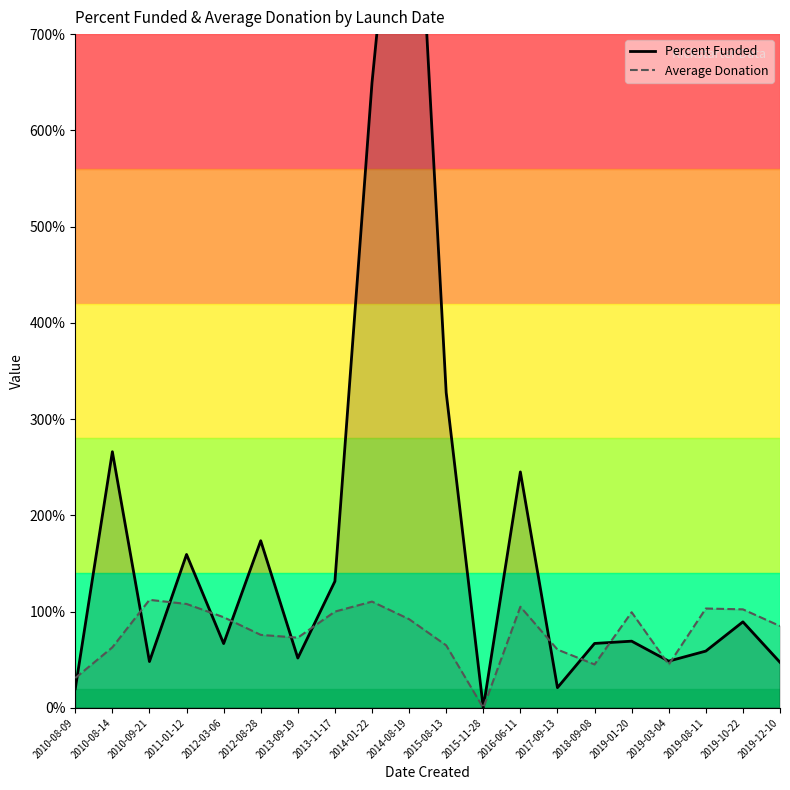

What are all the series names shown in the legend?

Percent Funded, Average Donation